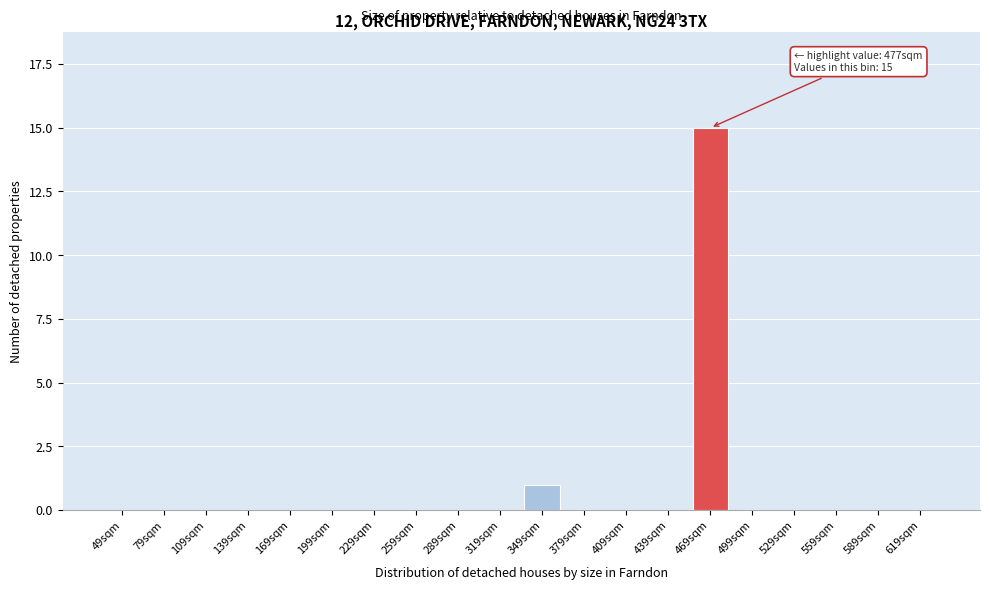

Reading left to right, what are all the values shown in this chart?

49sqm=0	79sqm=0	109sqm=0	139sqm=0	169sqm=0	199sqm=0	229sqm=0	259sqm=0	289sqm=0	319sqm=0	349sqm=1	379sqm=0	409sqm=0	439sqm=0	469sqm=15	499sqm=0	529sqm=0	559sqm=0	589sqm=0	619sqm=0